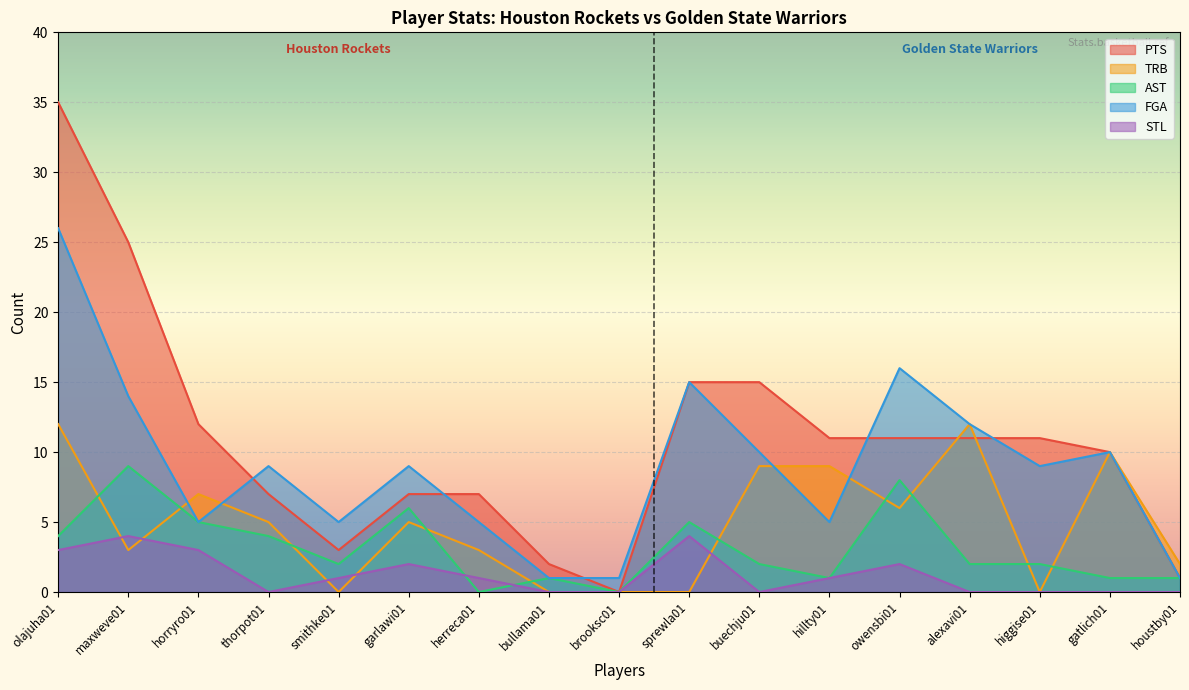

At gatlich01, list the series in order from largest to smallest.

PTS, TRB, FGA, AST, STL